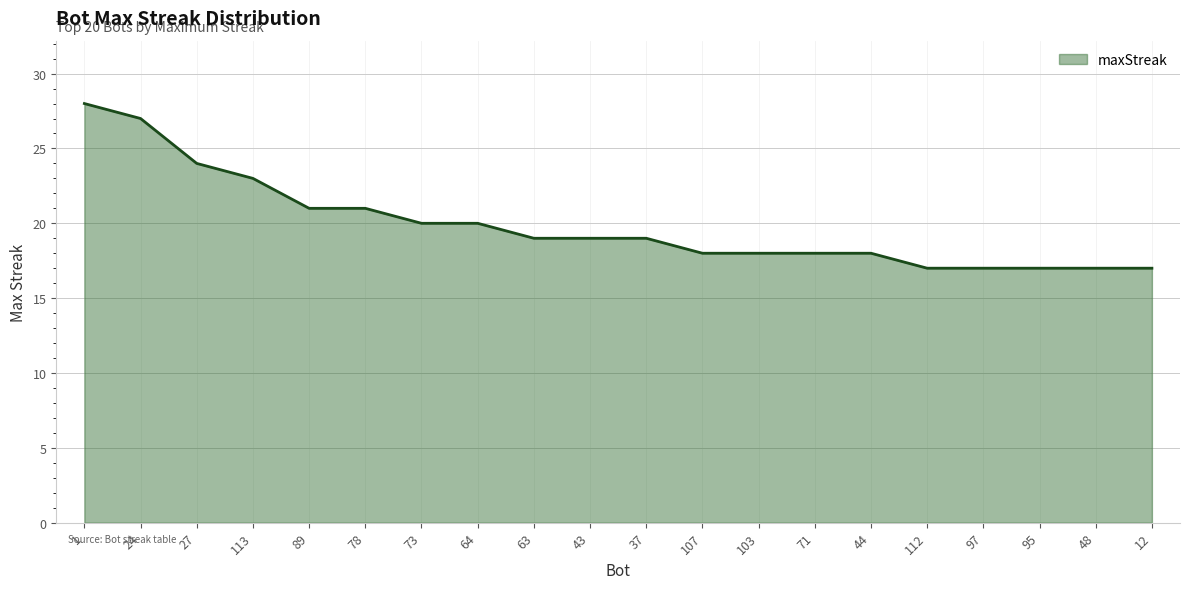

Reading left to right, transcribe all the data shown in this chart.

1=28	24=27	27=24	113=23	89=21	78=21	73=20	64=20	63=19	43=19	37=19	107=18	103=18	71=18	44=18	112=17	97=17	95=17	48=17	12=17